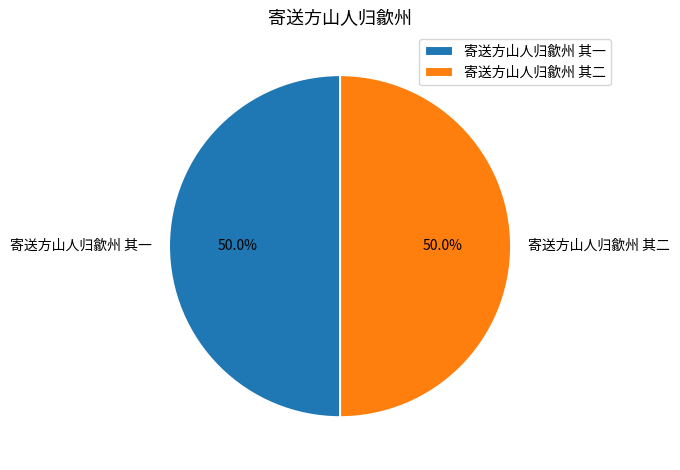

Is the sum of 寄送方山人归歙州 其二 and 寄送方山人归歙州 其一 greater than half?

Yes